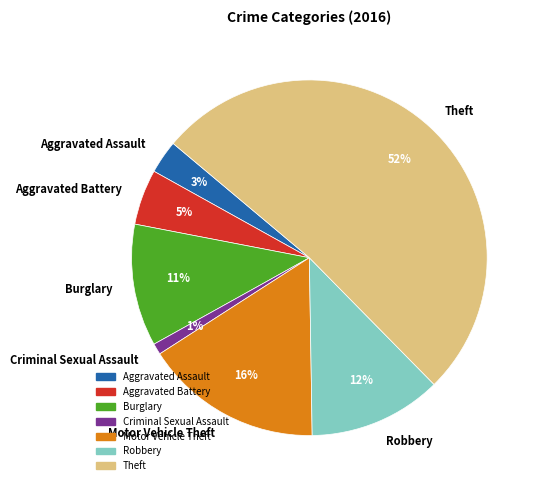

What is the largest slice in the pie chart?

Theft